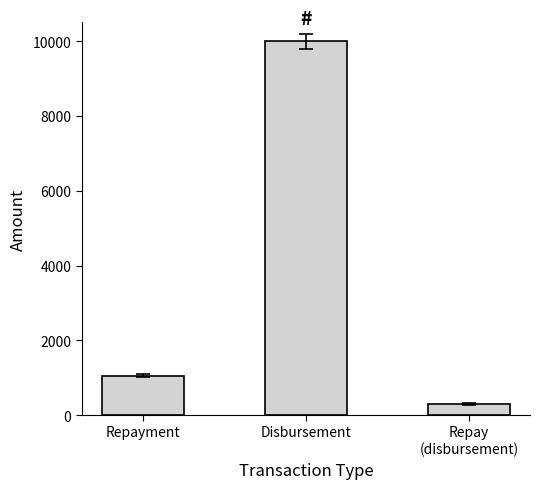

Rank the categories by value from highest to lowest.

Disbursement, Repayment, Repay
(disbursement)